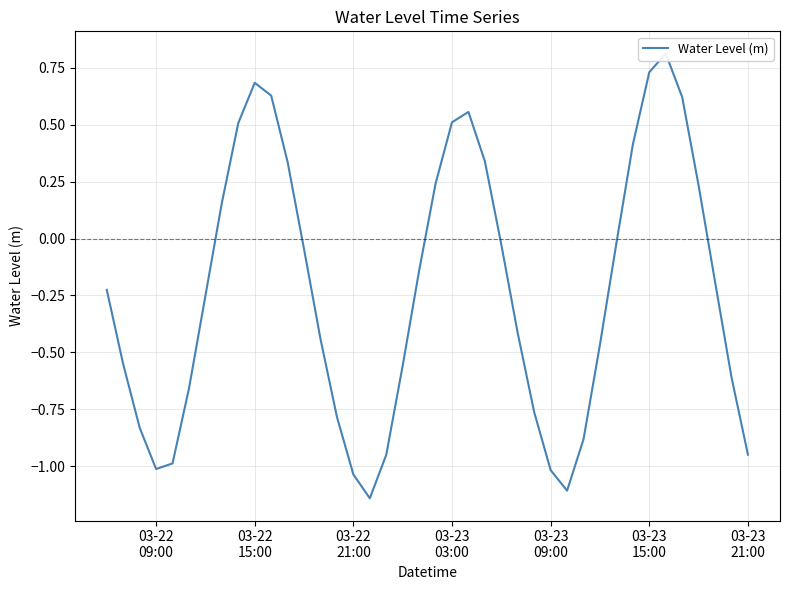

How many points are higher than both their immediate neighbors (excluding endpoints)?

3